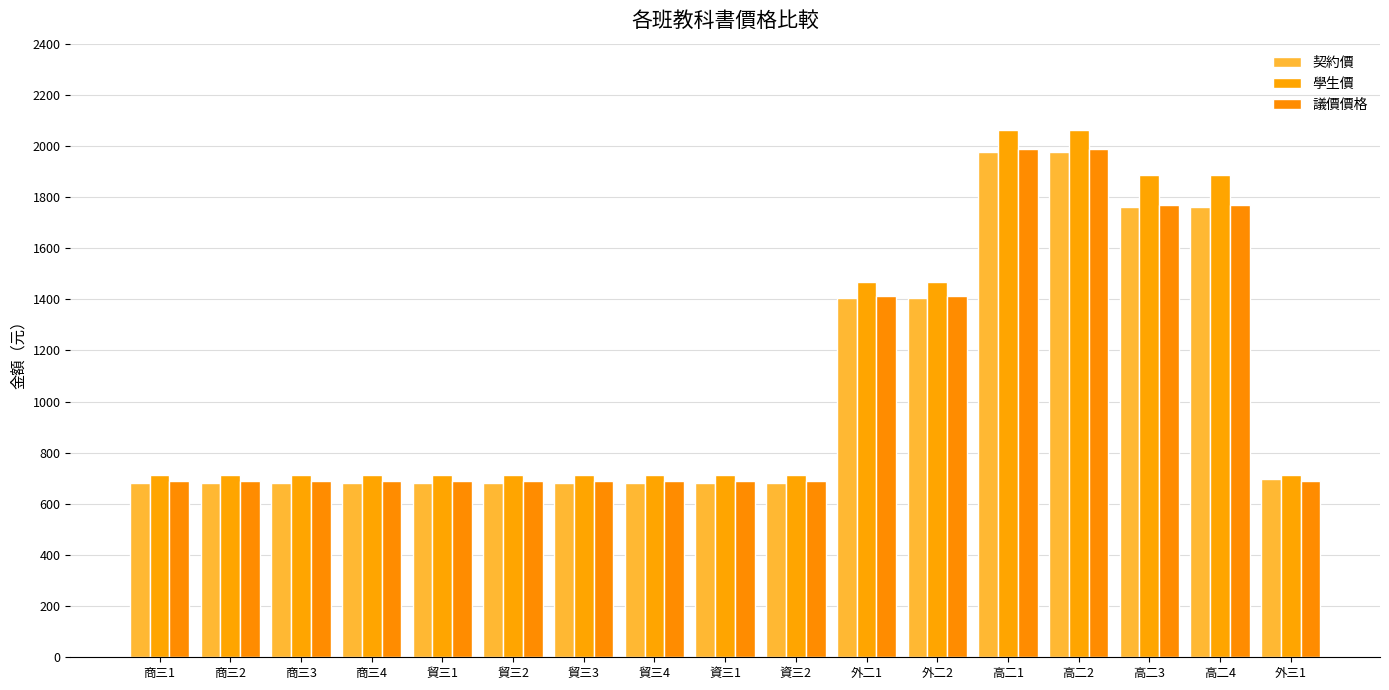

The 議價價格 series shows 690 at 貿三1. True or false?

True